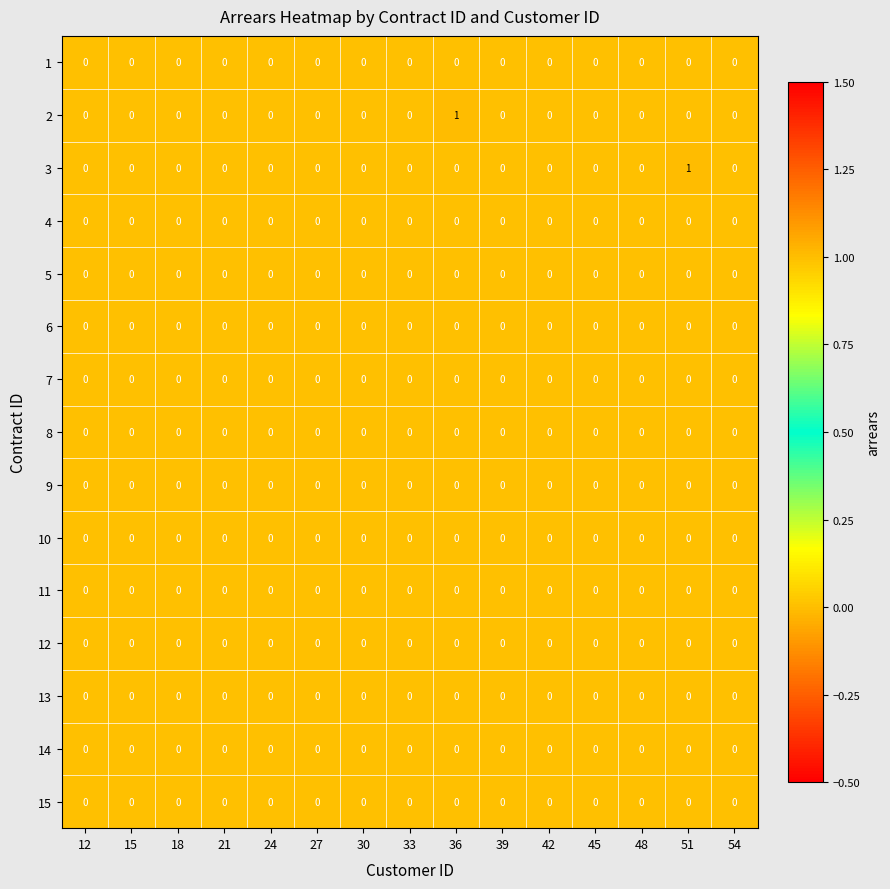

Count the number of data series in this chart.

15